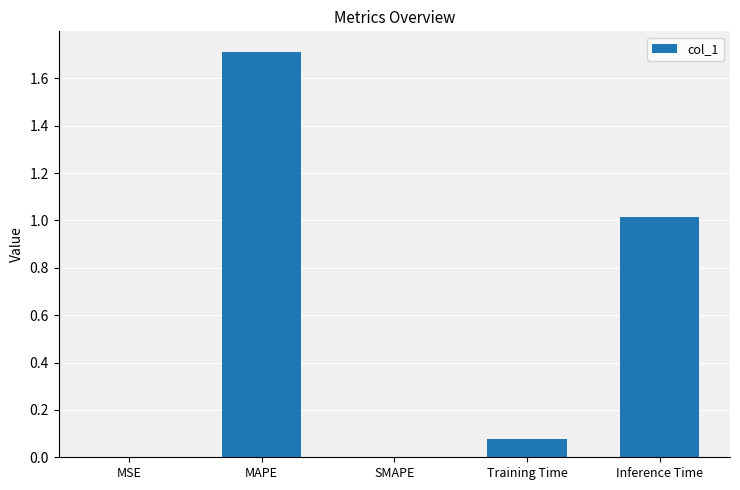

The chart shows a value of 0.0 at SMAPE. True or false?

True